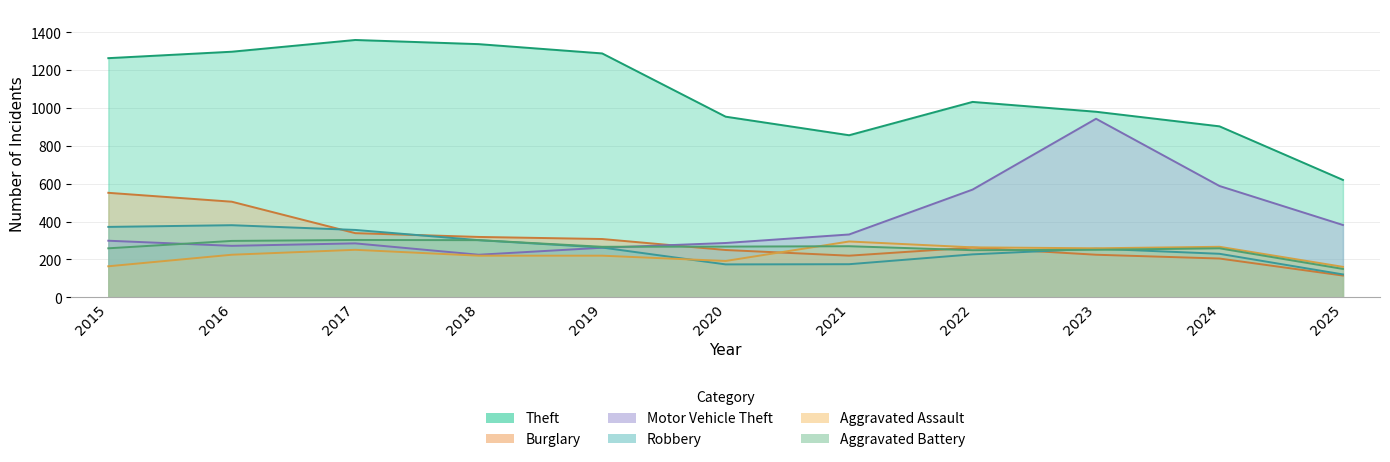

What are all the series names shown in the legend?

Theft, Burglary, Motor Vehicle Theft, Robbery, Aggravated Assault, Aggravated Battery